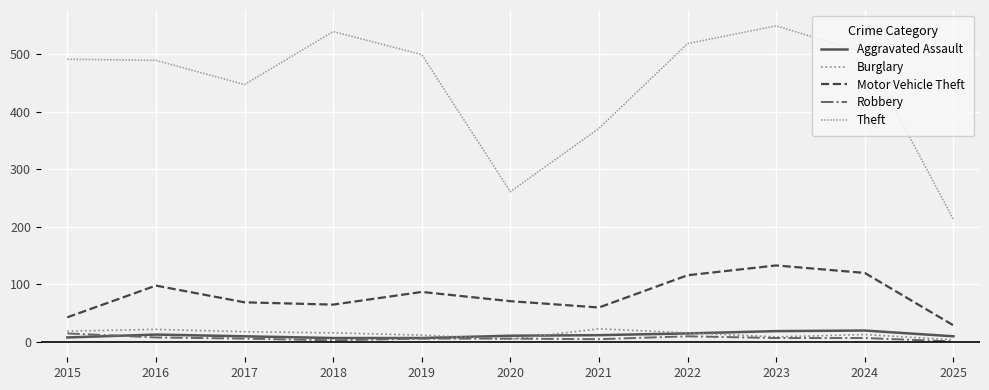

At how many categories does at least one series exceed 336?

9